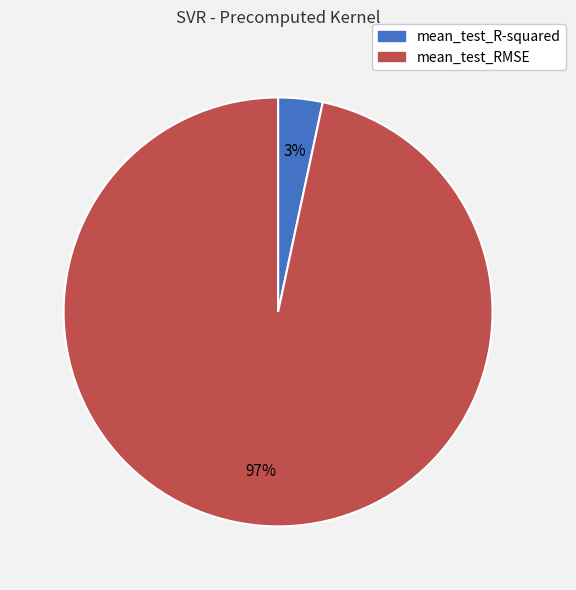

Is there a majority slice in this chart?

Yes